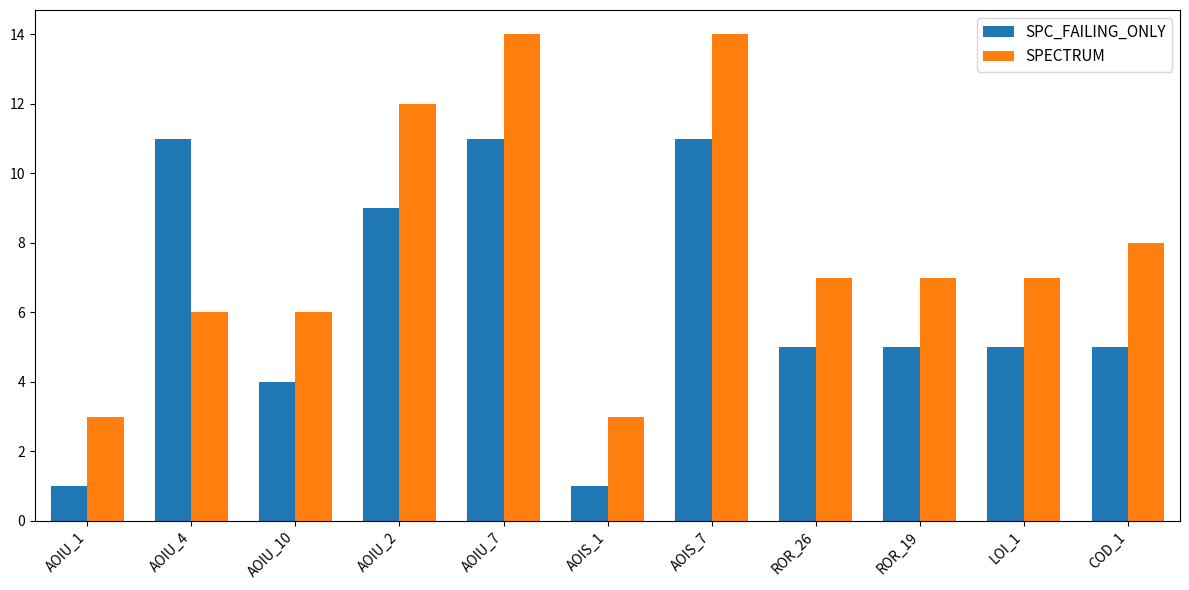

What is the difference between the maximum and second lowest values in the SPECTRUM series?

11